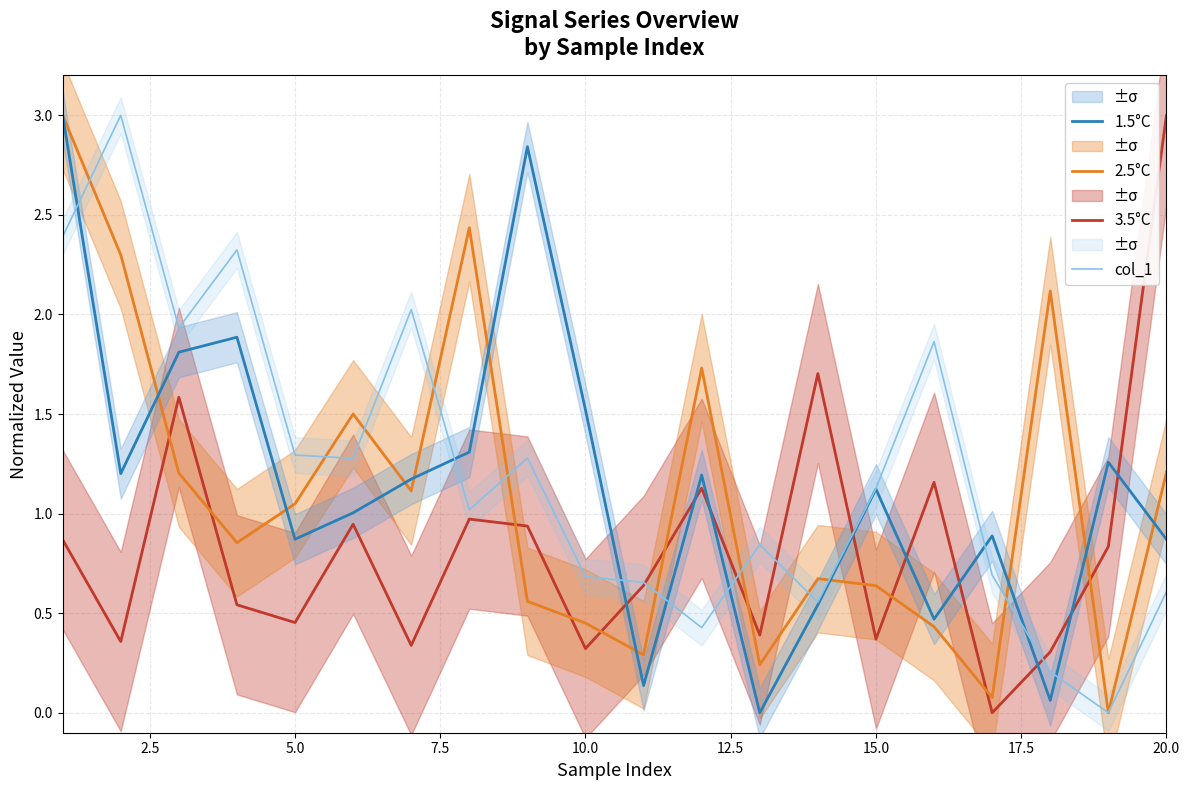

Rank the series by their maximum value, from lowest to highest.

3.5°C, 2.5°C, 1.5°C, col_1